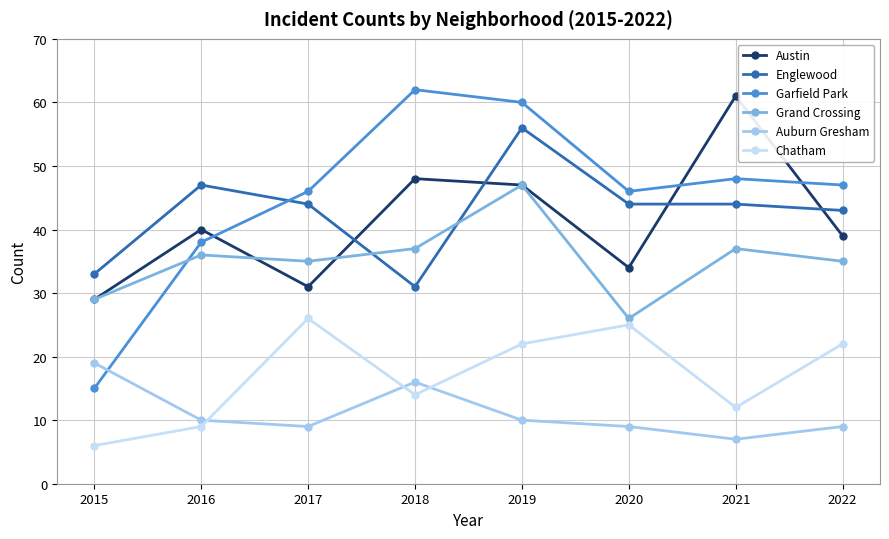

Reading right to left, extract all data points from this chart.

Austin: 39	61	34	47	48	31	40	29
Englewood: 43	44	44	56	31	44	47	33
Garfield Park: 47	48	46	60	62	46	38	15
Grand Crossing: 35	37	26	47	37	35	36	29
Auburn Gresham: 9	7	9	10	16	9	10	19
Chatham: 22	12	25	22	14	26	9	6